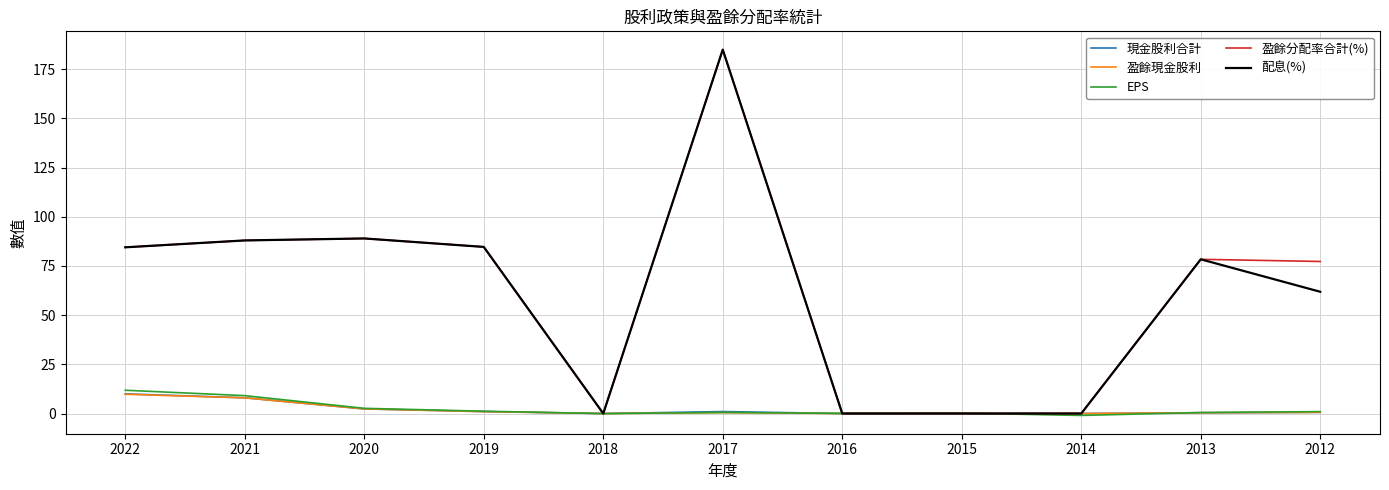

At how many categories does at least one series exceed 76?

7